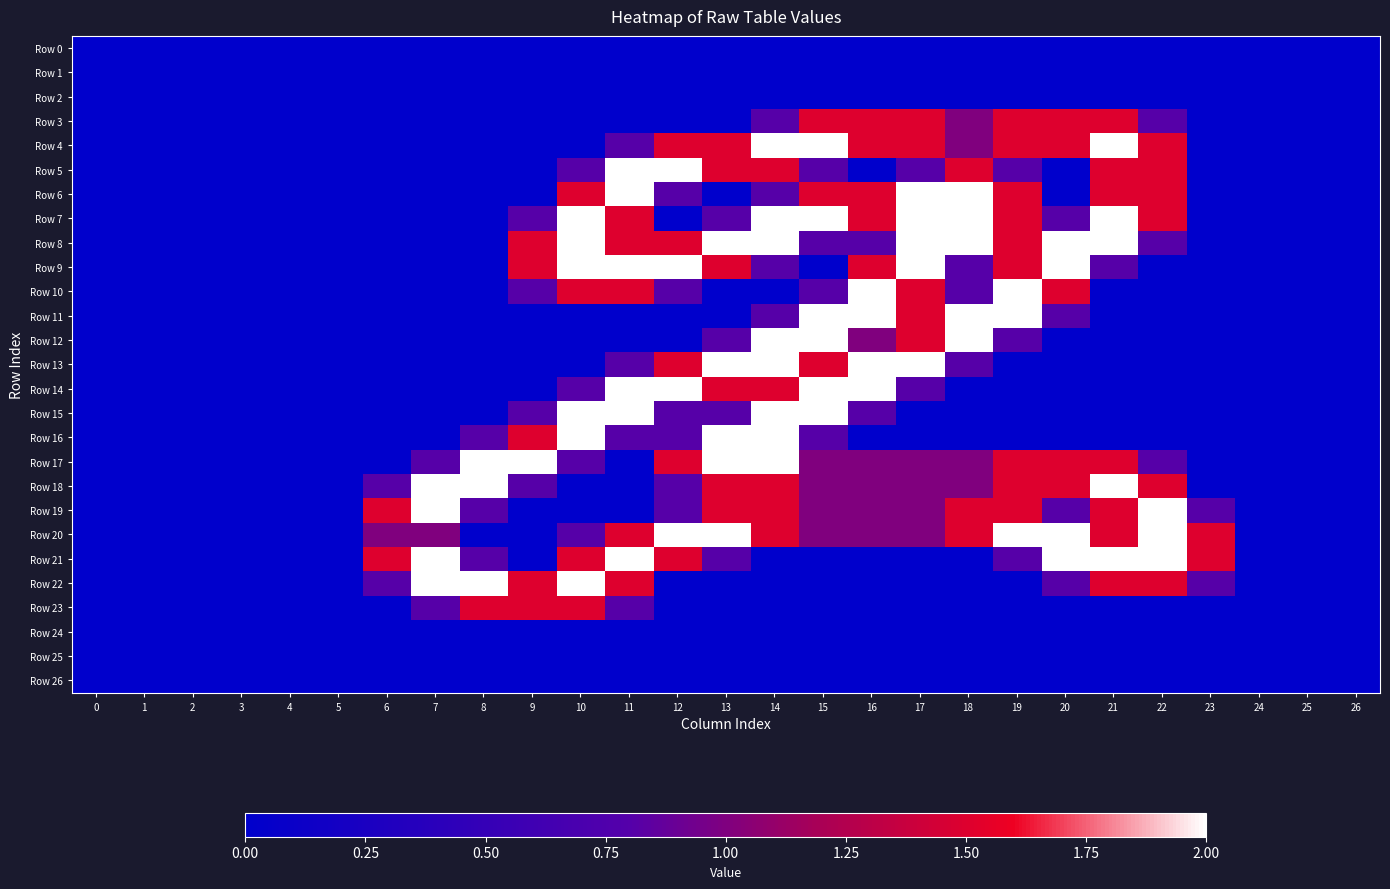

Rank the series by their maximum value, from highest to lowest.

Row 4, Row 5, Row 6, Row 7, Row 8, Row 9, Row 10, Row 11, Row 12, Row 13, Row 14, Row 15, Row 16, Row 17, Row 18, Row 19, Row 20, Row 21, Row 22, Row 3, Row 23, Row 0, Row 1, Row 2, Row 24, Row 25, Row 26